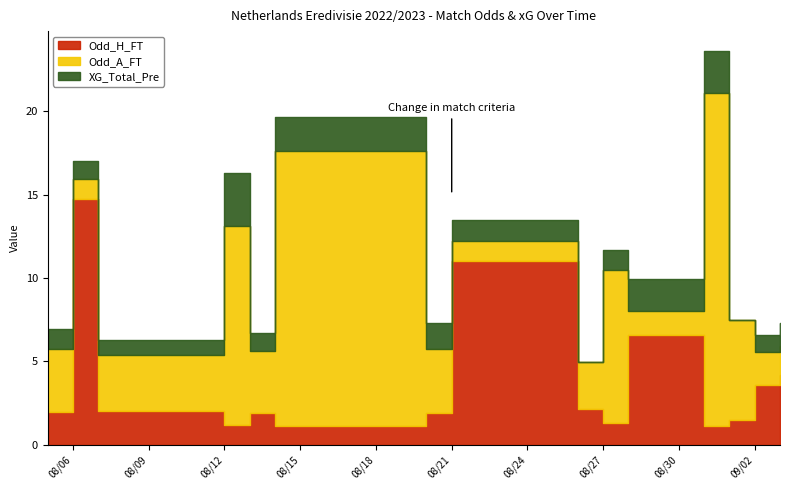

What is the difference between the second highest and second lowest values in the Odd_A_FT series?

15.3